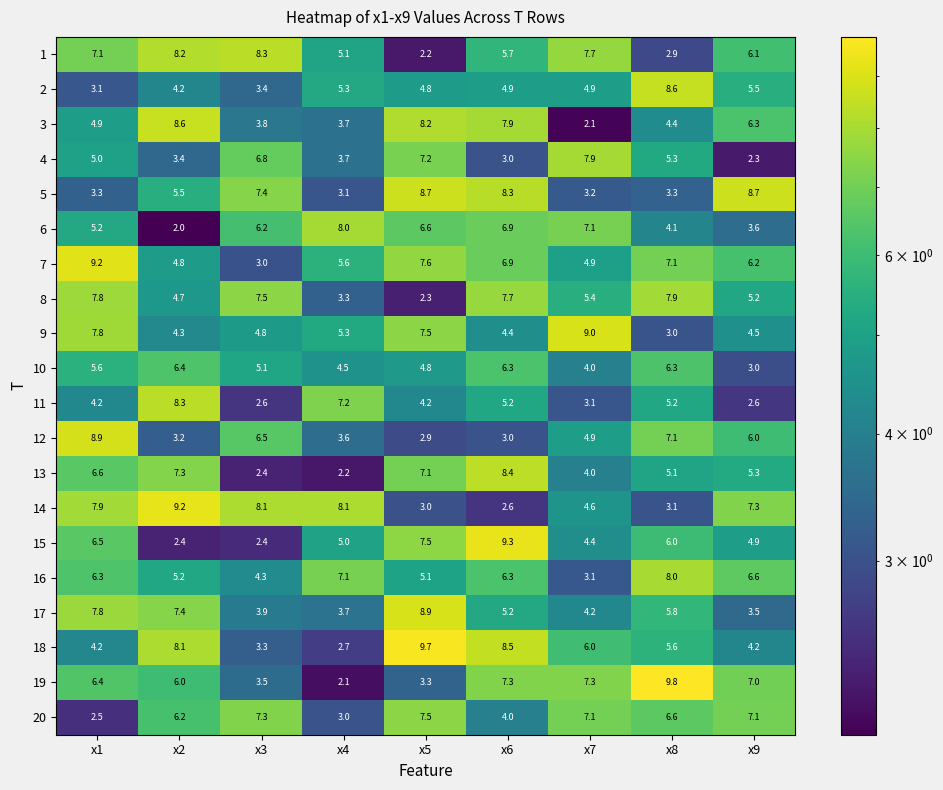

The value of 11 at x8 is 8.0. True or false?

False